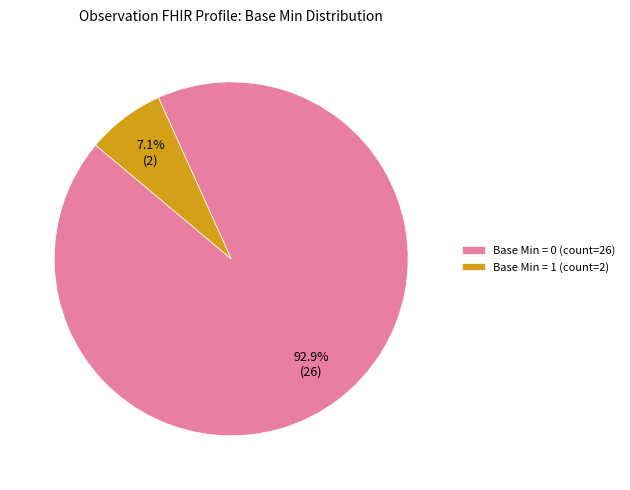

Does any single category account for the majority?

Yes